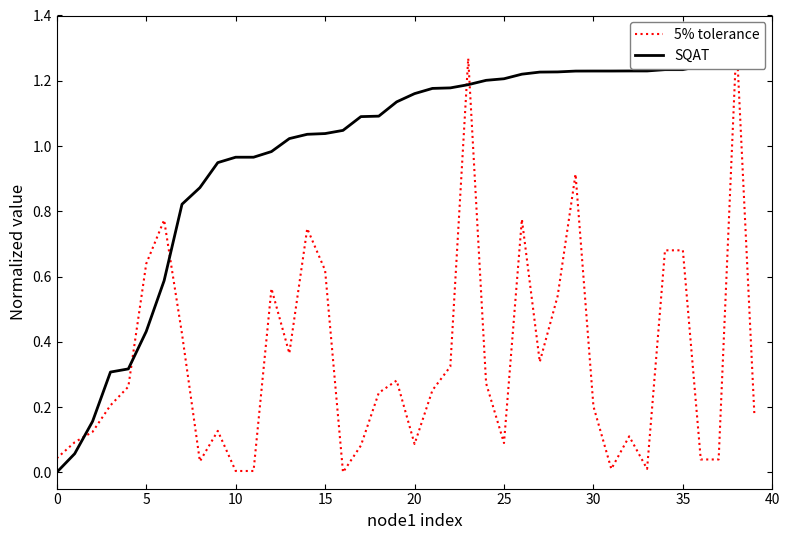

Is this an area chart (filled region under the line)?

No